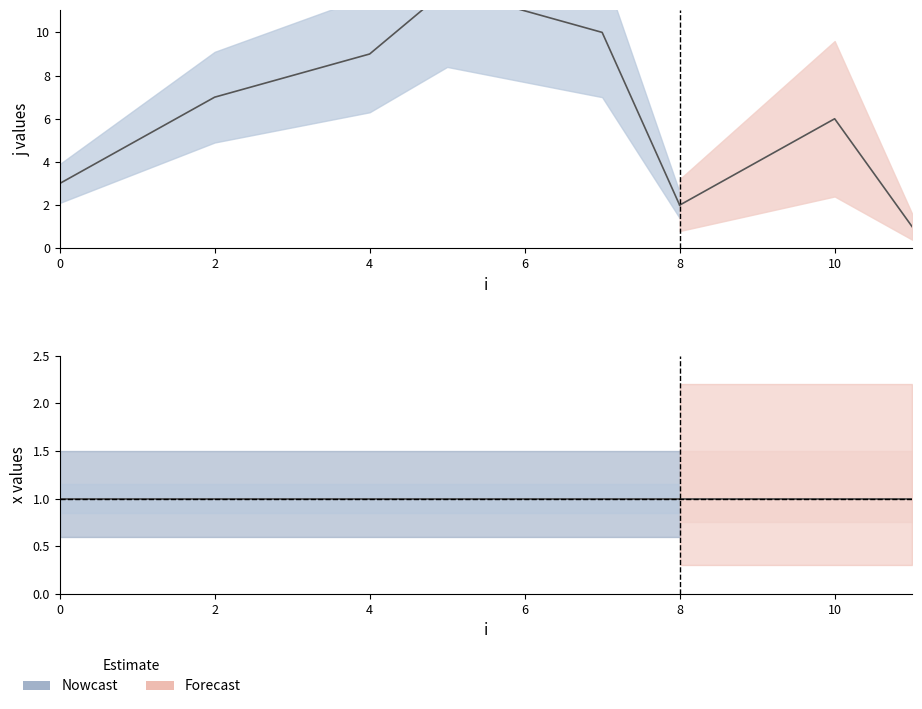

What is the difference between the maximum and minimum values in the j series?

11